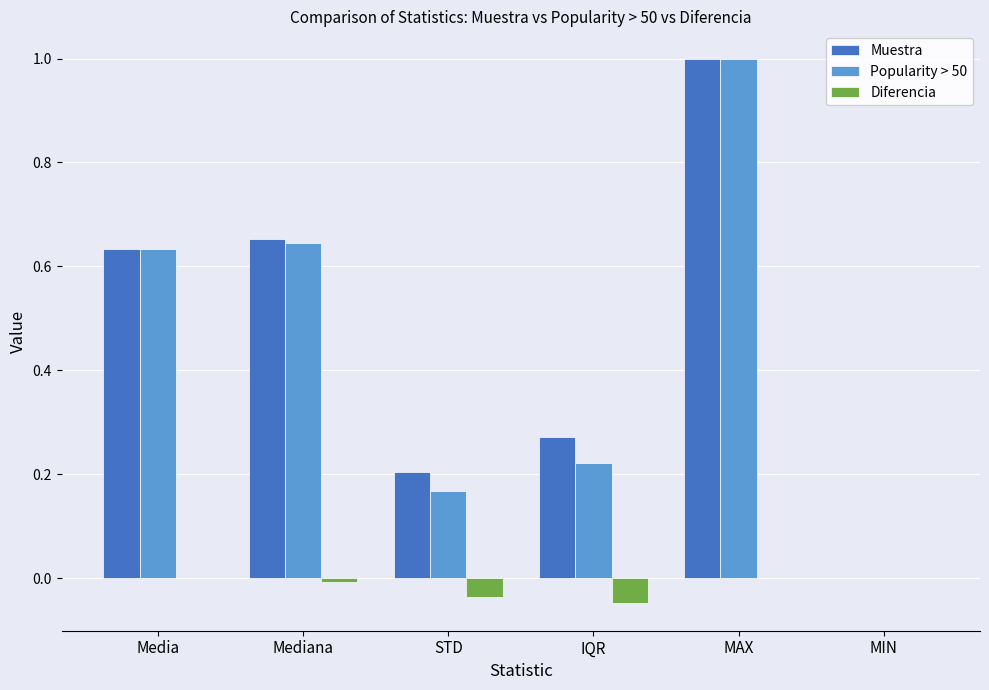

The value of Diferencia at MIN is 0.0. True or false?

True